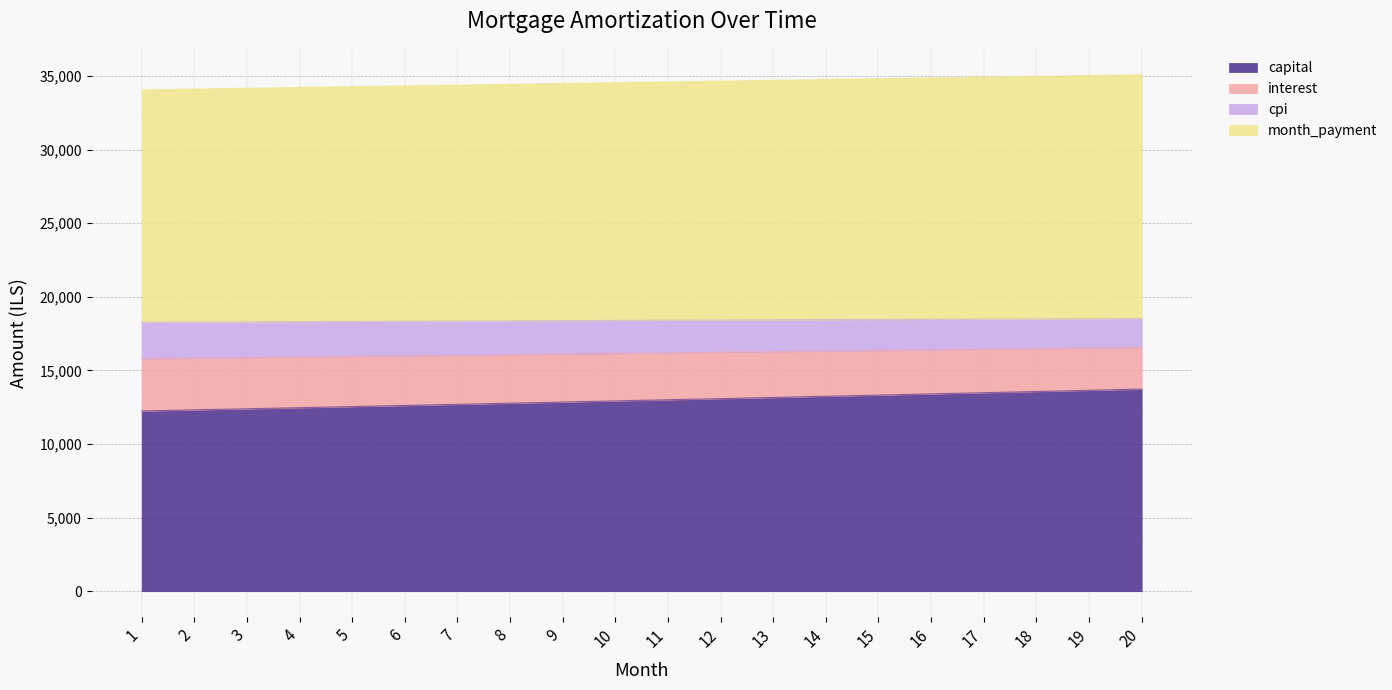

The value of capital at 13 is 21780.6. True or false?

False